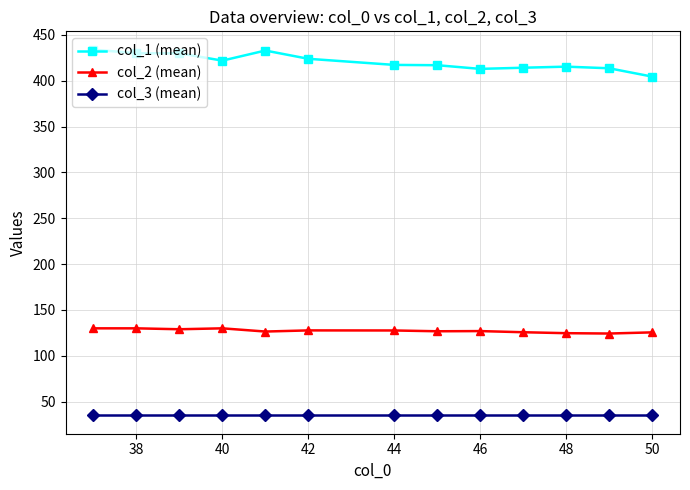

At how many categories does at least one series exceed 392?

13